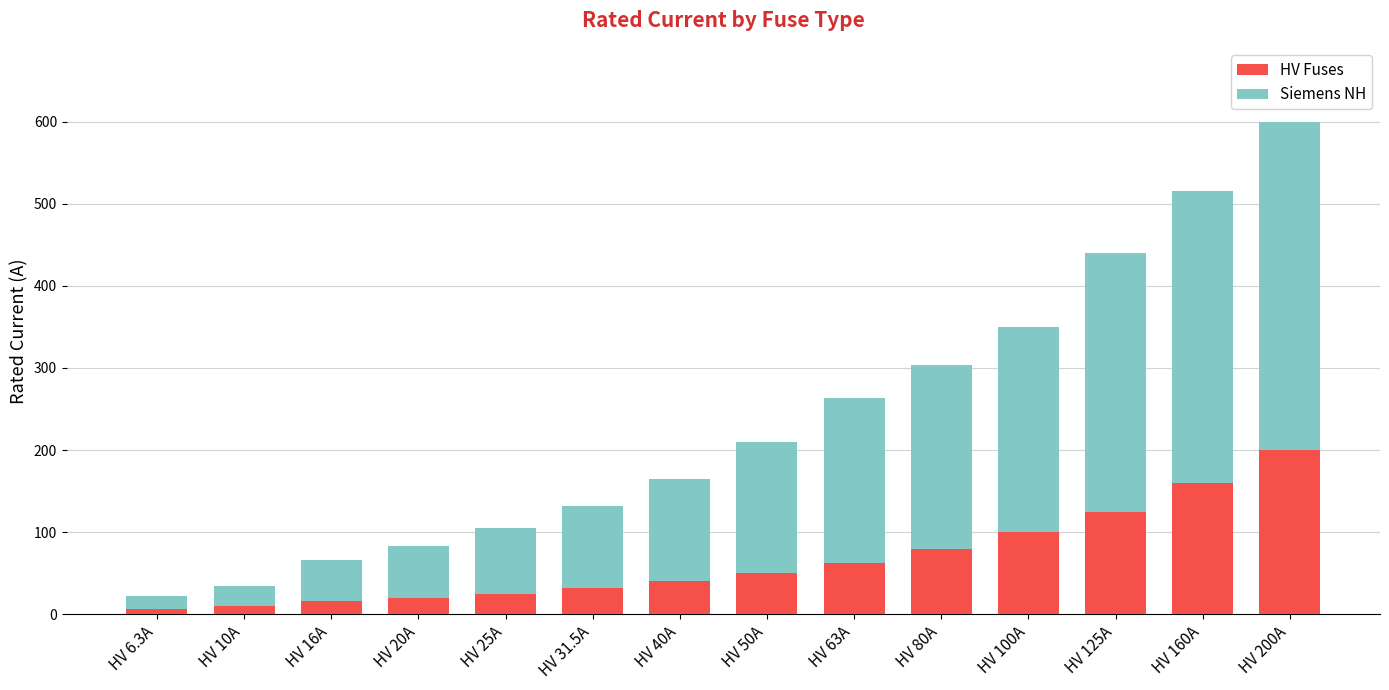

At which category is the sum across all series the highest?

HV 200A